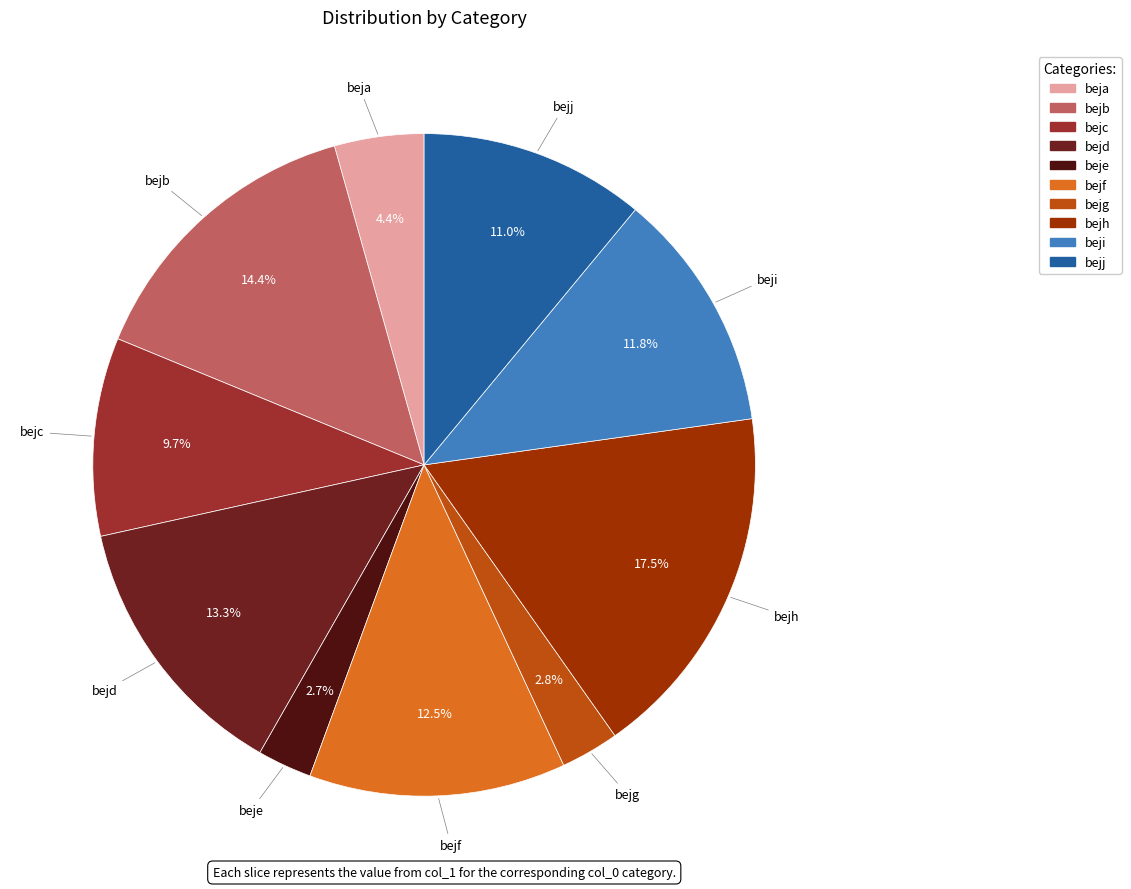

To the nearest percent, what is the combined percentage of beji and bejh?

29%